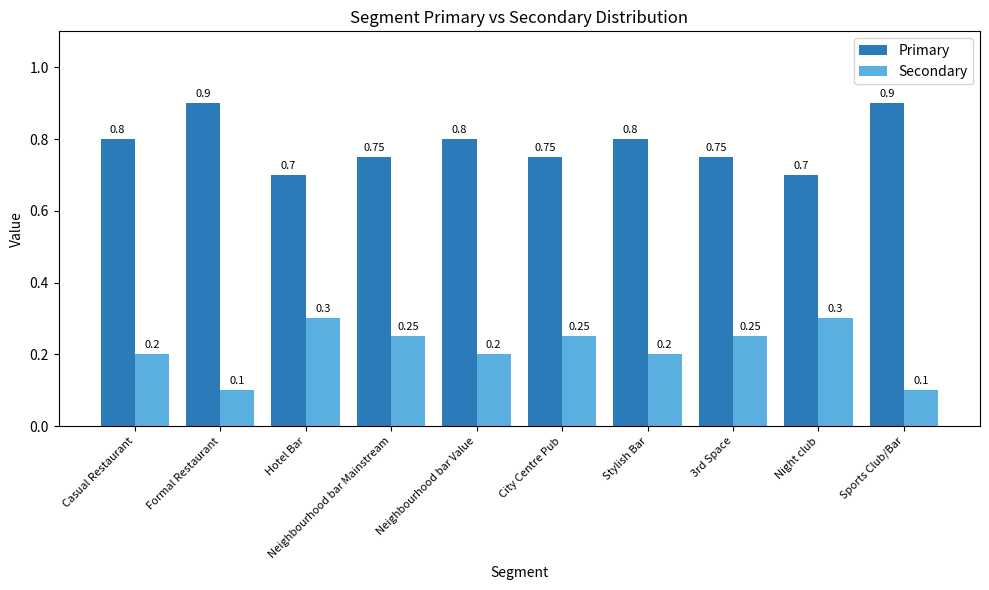

Rank the series by their maximum value, from highest to lowest.

Primary, Secondary